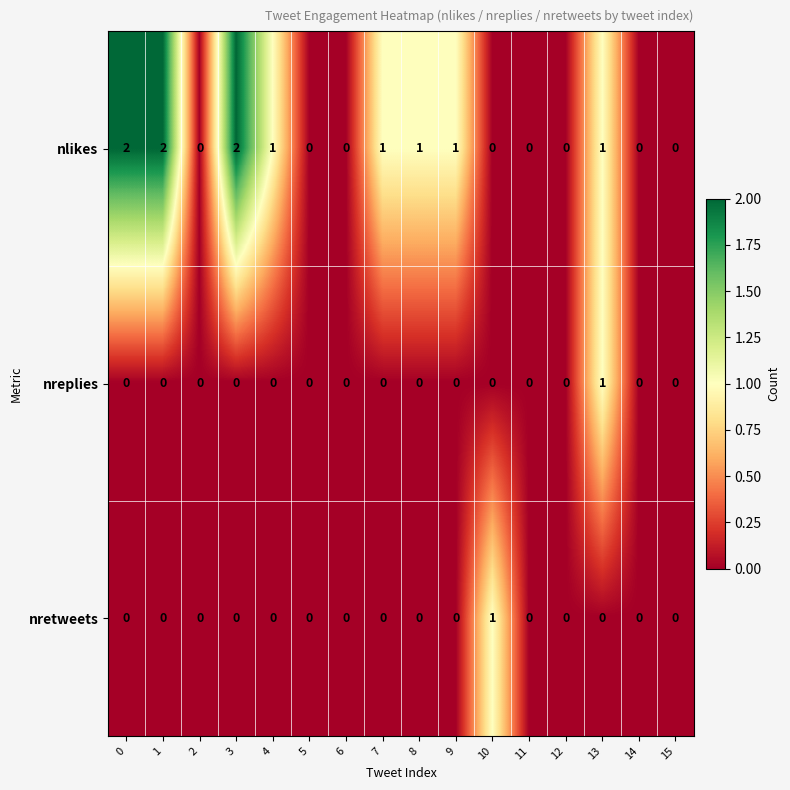

The value of nretweets at 3 is 0. True or false?

True